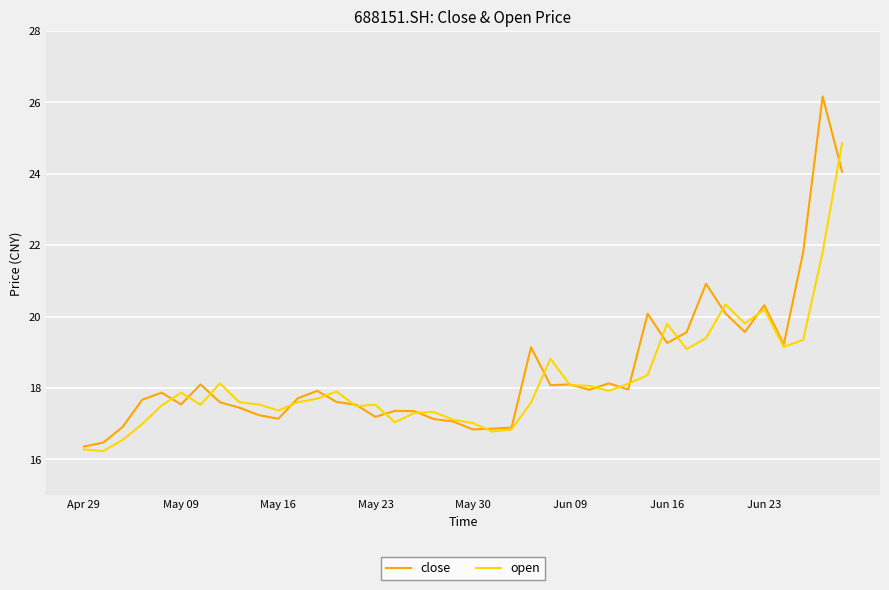

What is the maximum value shown in the chart?

26.2